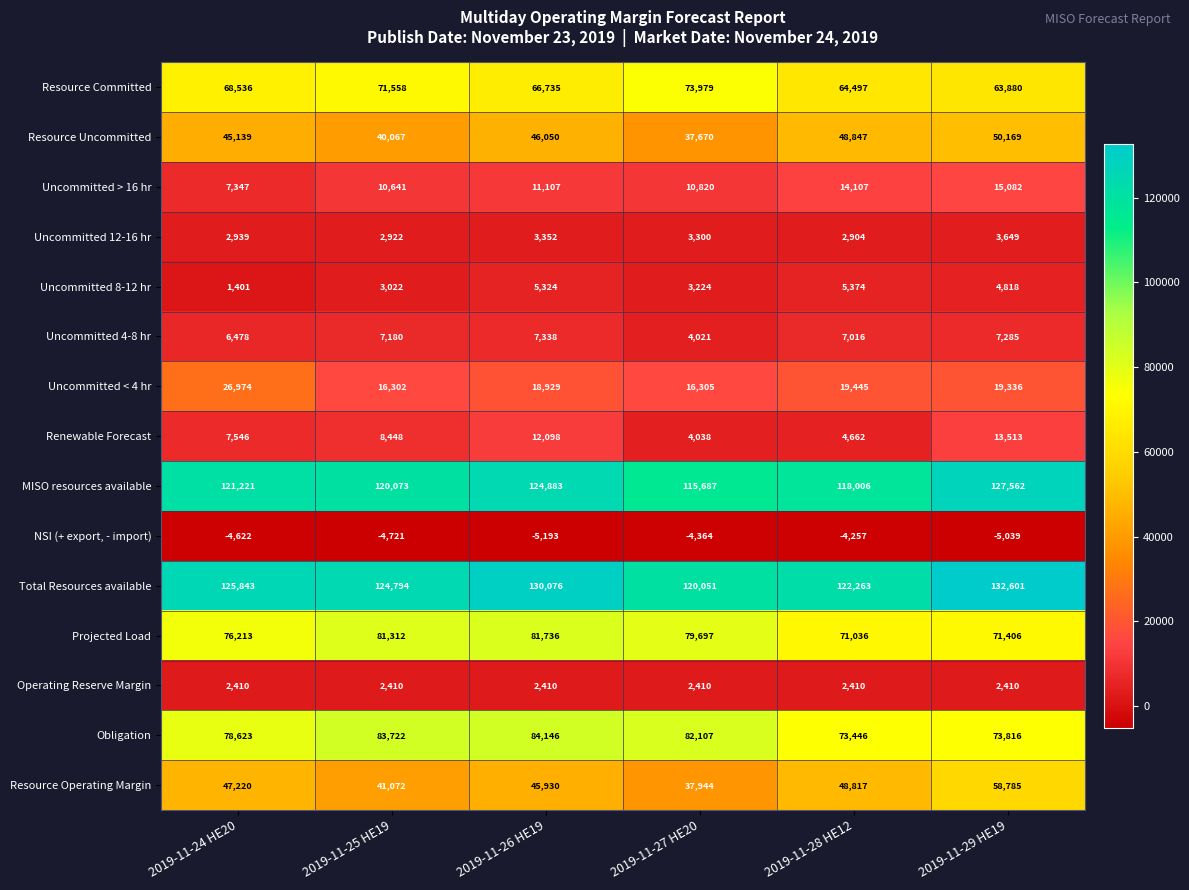

How many data points does each series have?

6